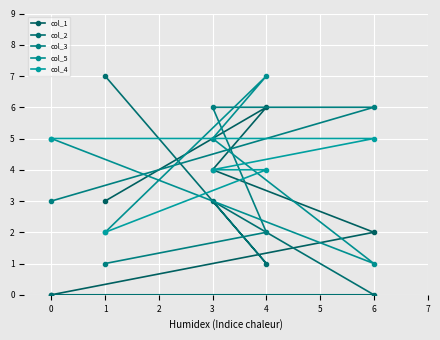

At 4, list the series in order from smallest to largest.

col_2, col_3, col_4, col_1, col_5